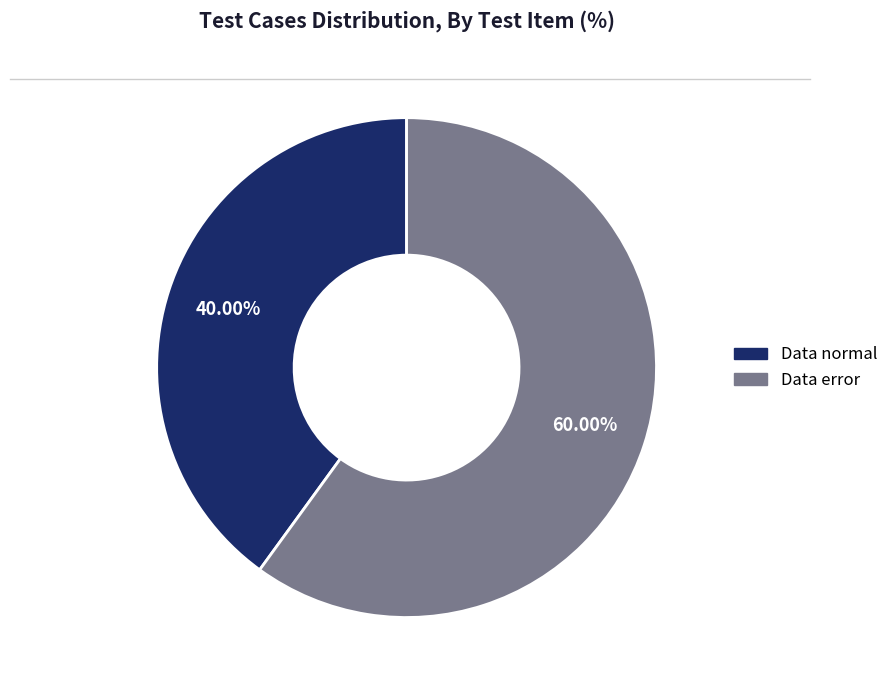

To the nearest percent, what portion does Data normal represent?

40%